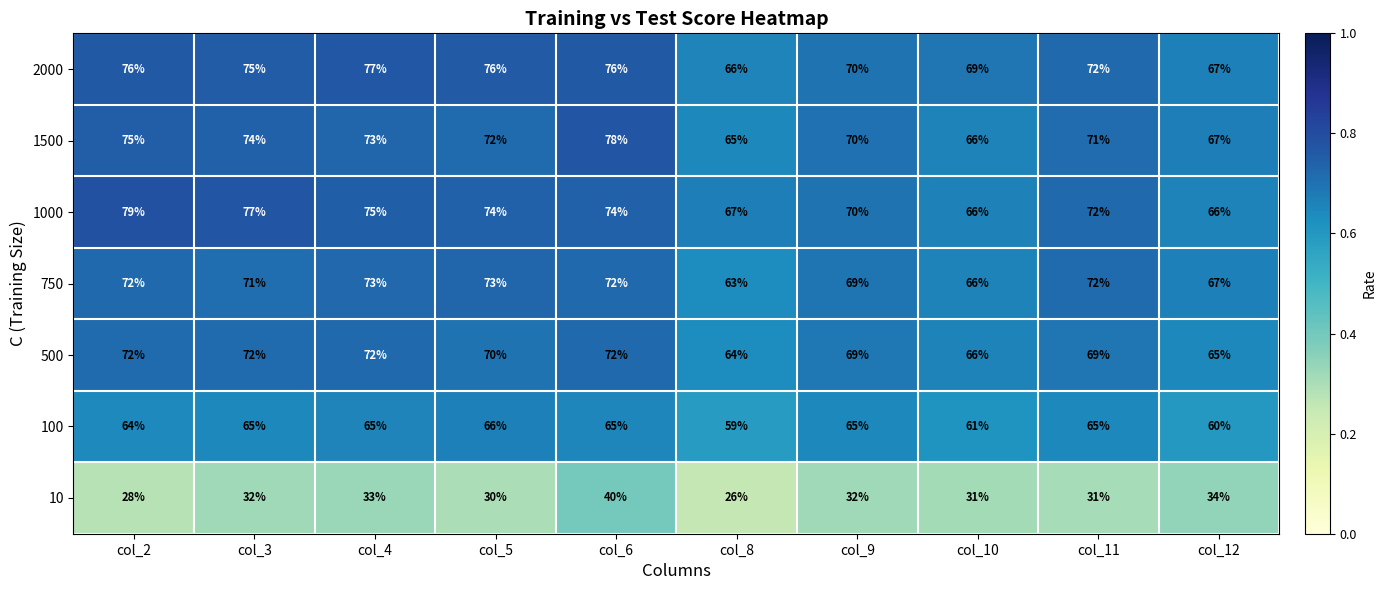

Which series has the largest total across all categories?

2000